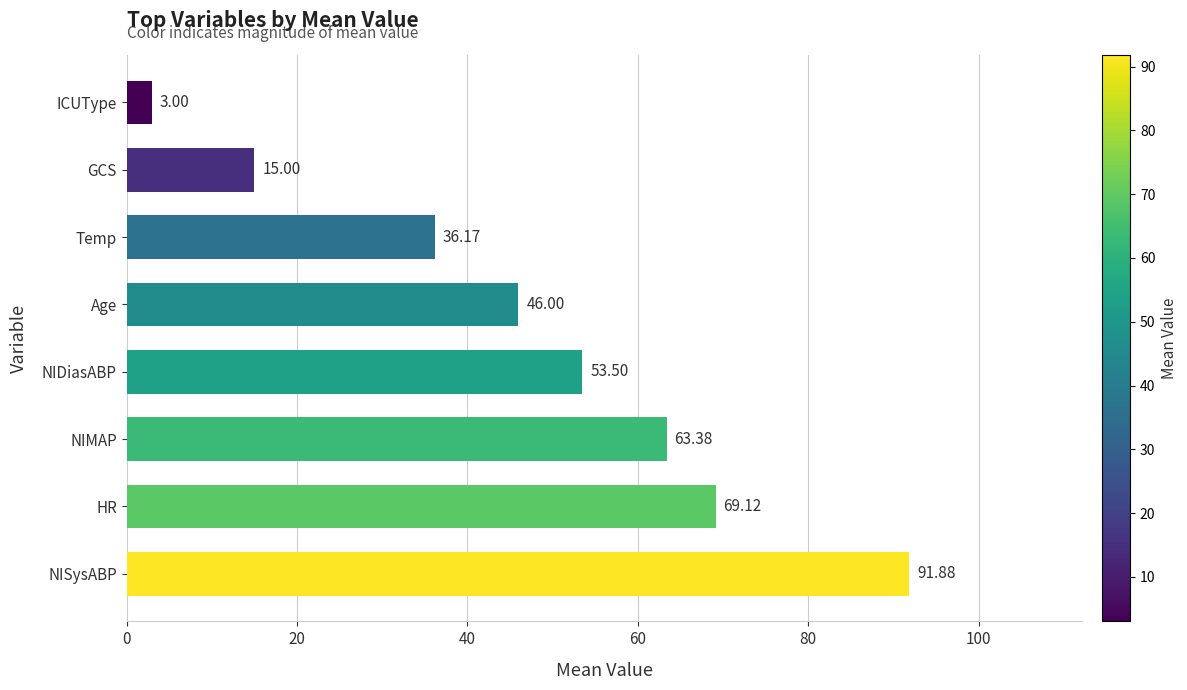

Which label corresponds to the smallest value in the chart?

ICUType